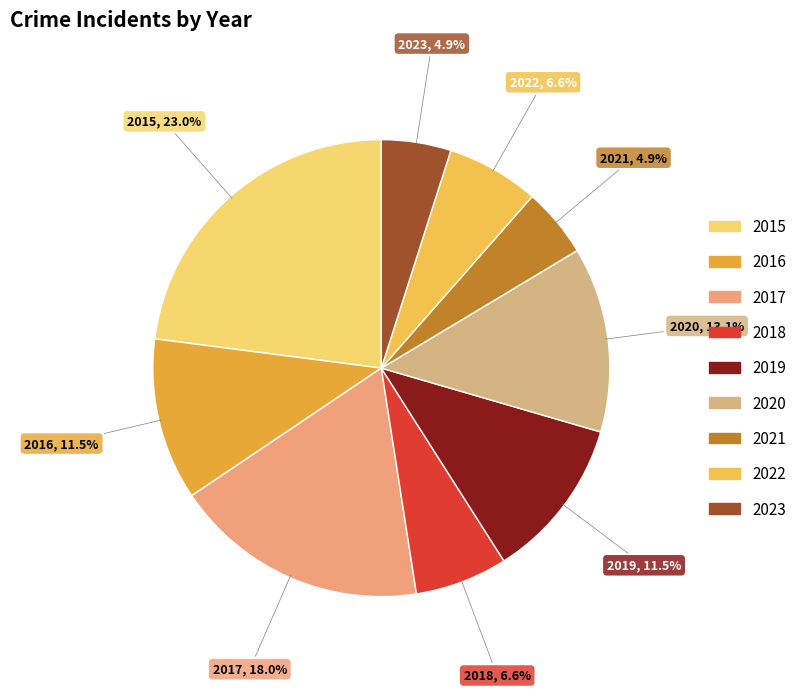

Which slice is the largest?

2015